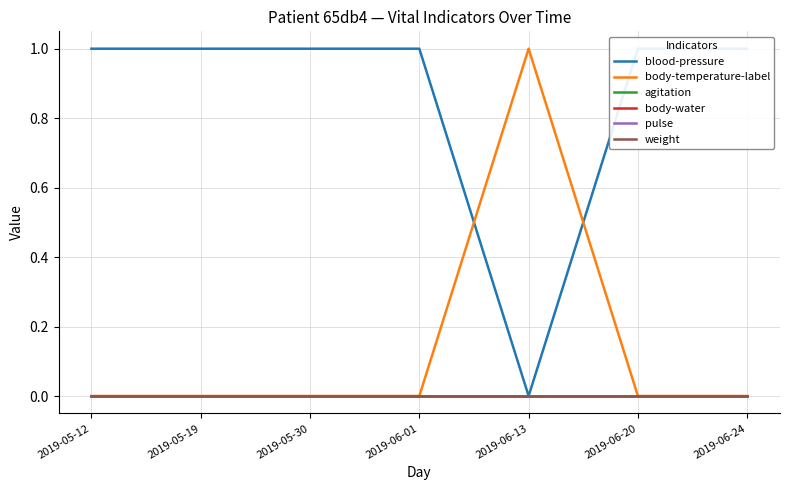

At which label does blood-pressure reach its peak?

2019-05-12